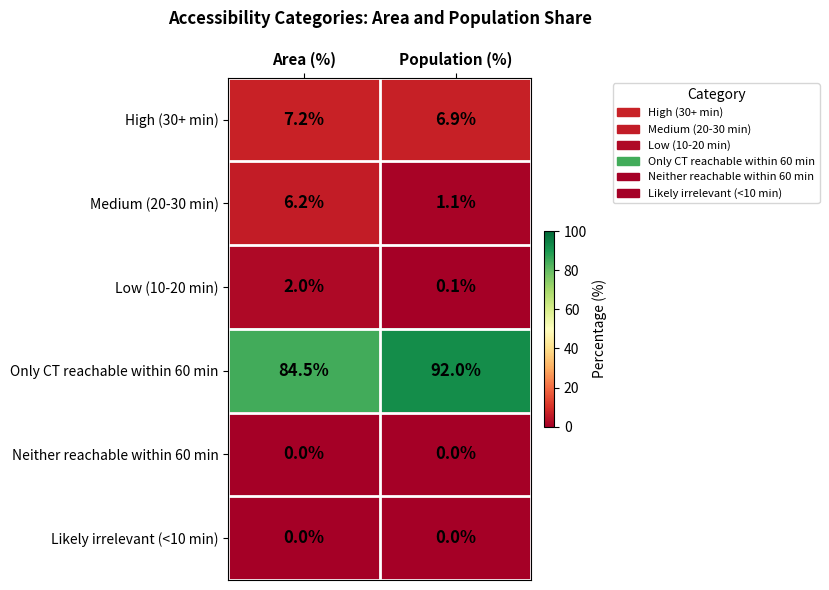

How many data points in Only CT reachable within 60 min are less than 92?

1